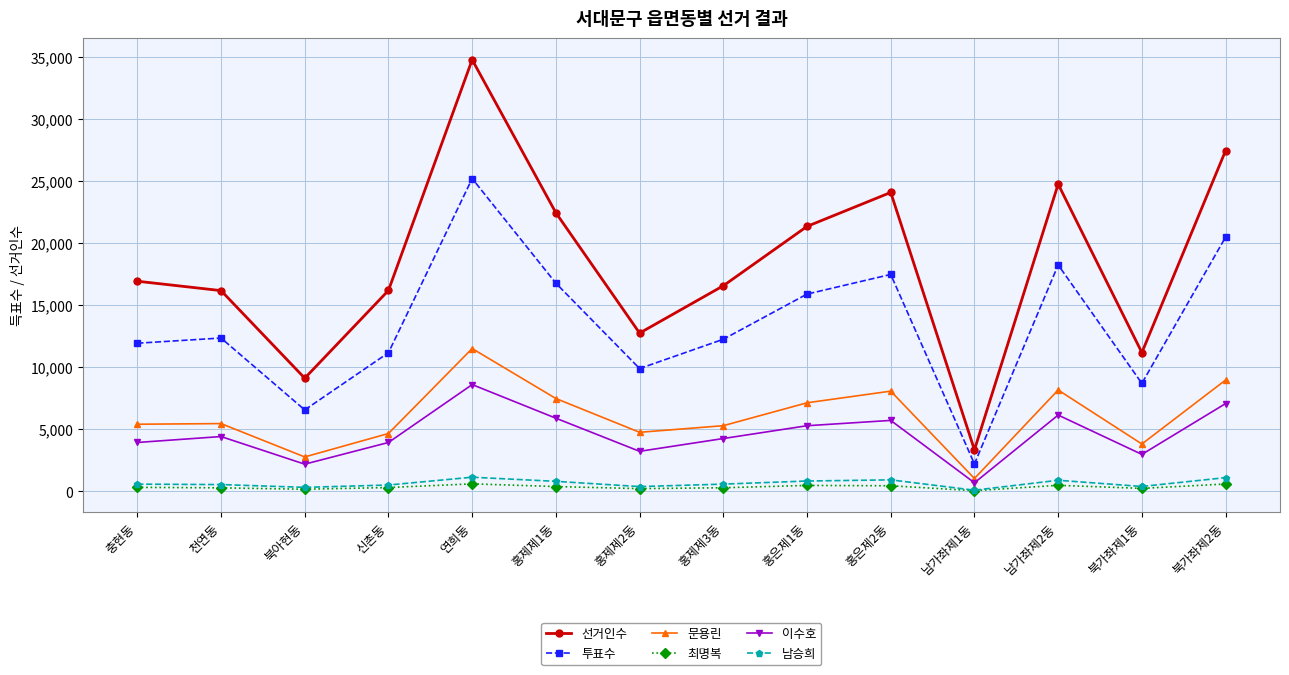

What is the label of the 10th point from the right?

연희동